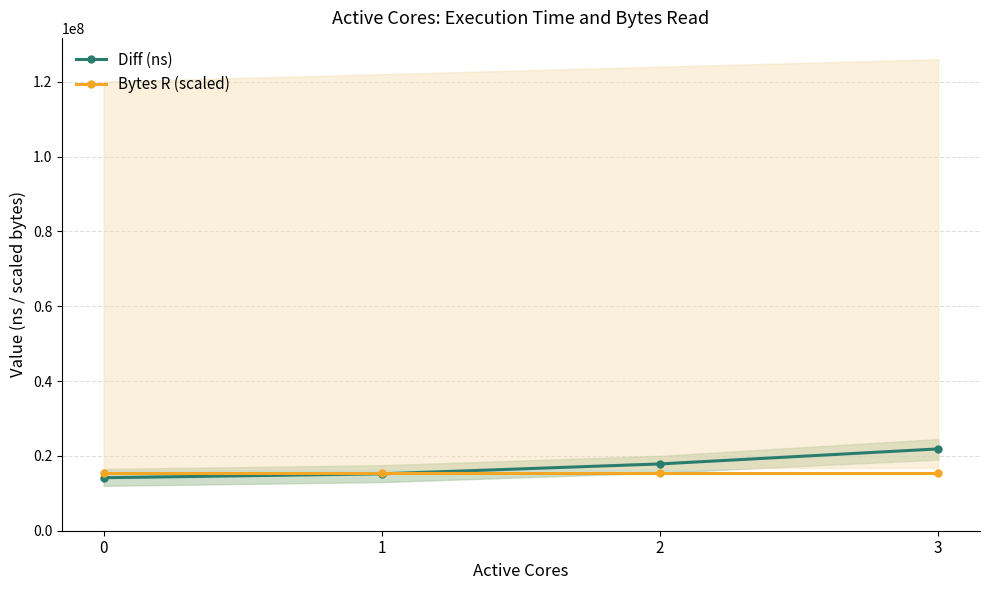

What is the spread (max minus min) of values at 1?

216766.3